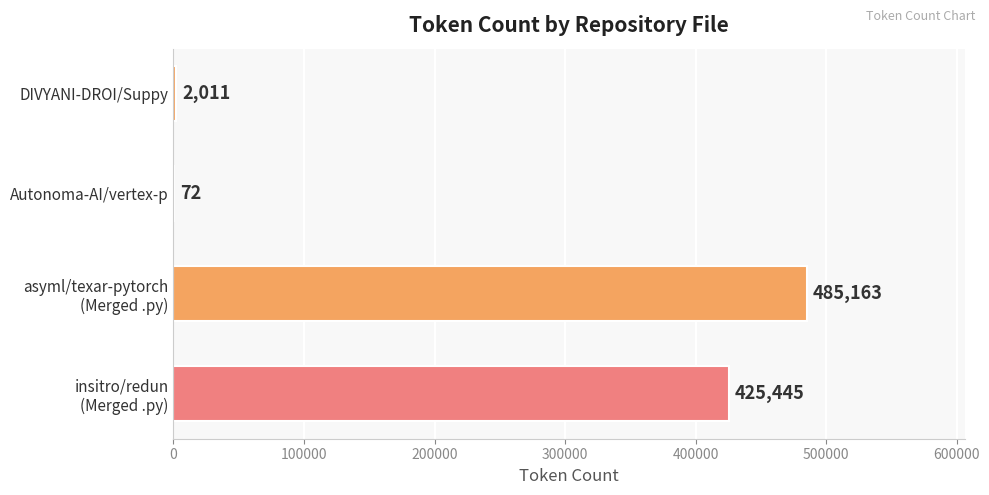

What is the sum of all values?

912691